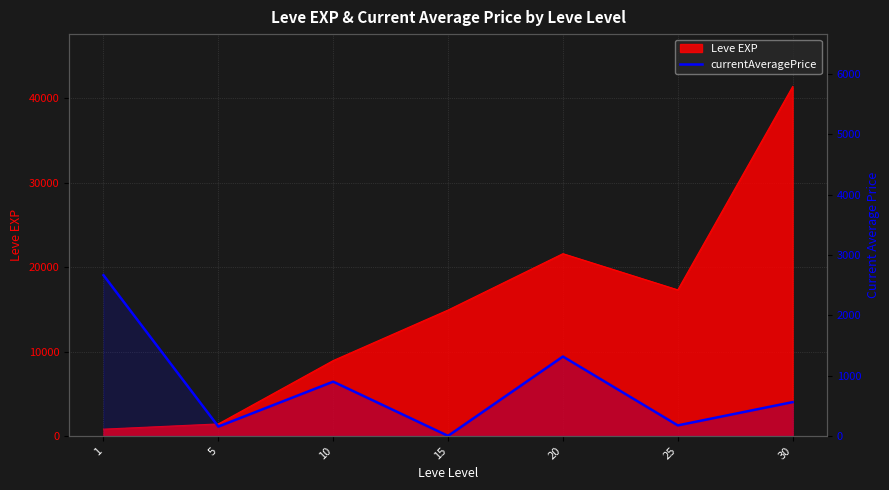

List the labels in order of value, largest first.

1, 20, 10, 30, 25, 5, 15